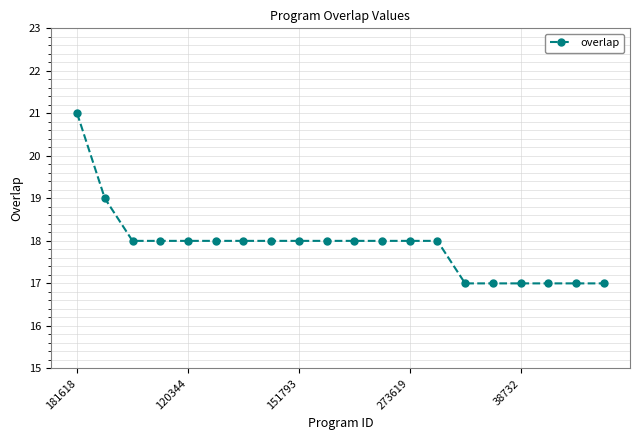

Count the number of categories in the chart.

20